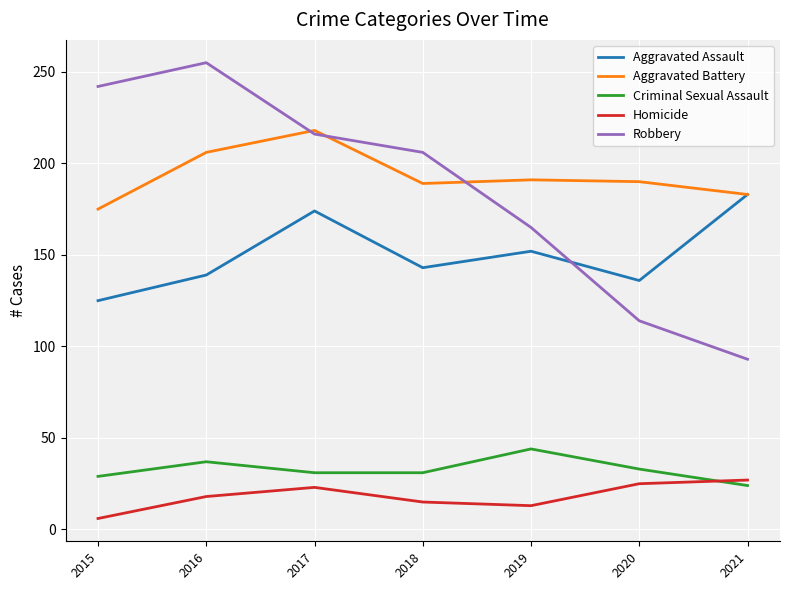

How many Aggravated Battery values are between 183 and 206?

5